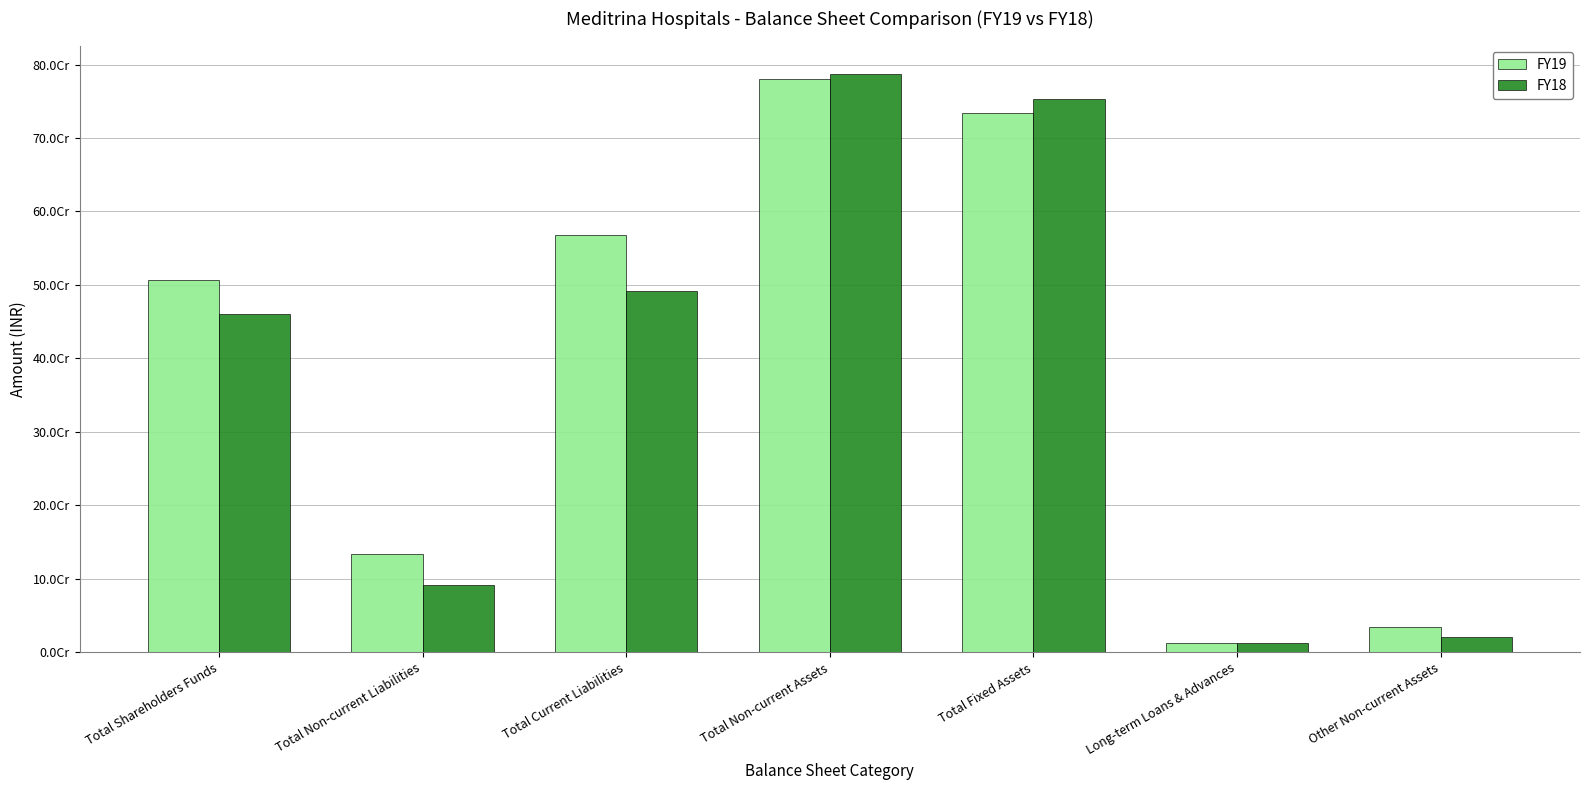

Are the bars horizontal?

No